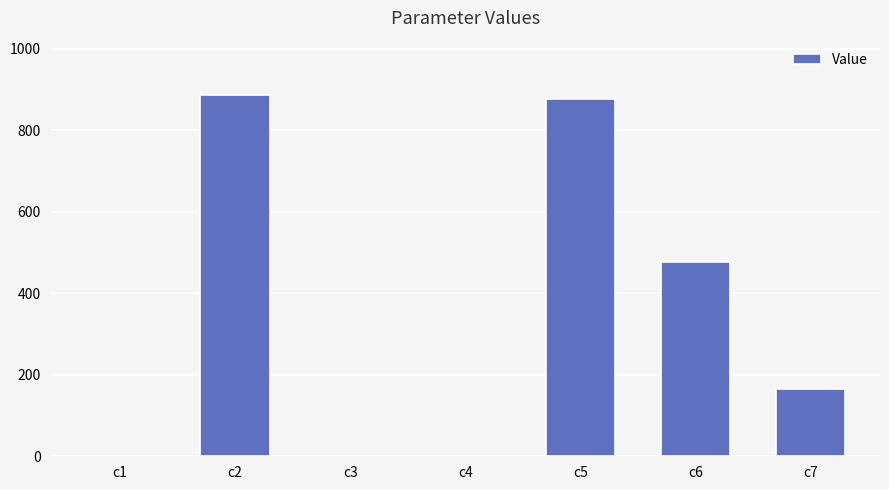

What is the change in value from c3 to c5?

+876.3